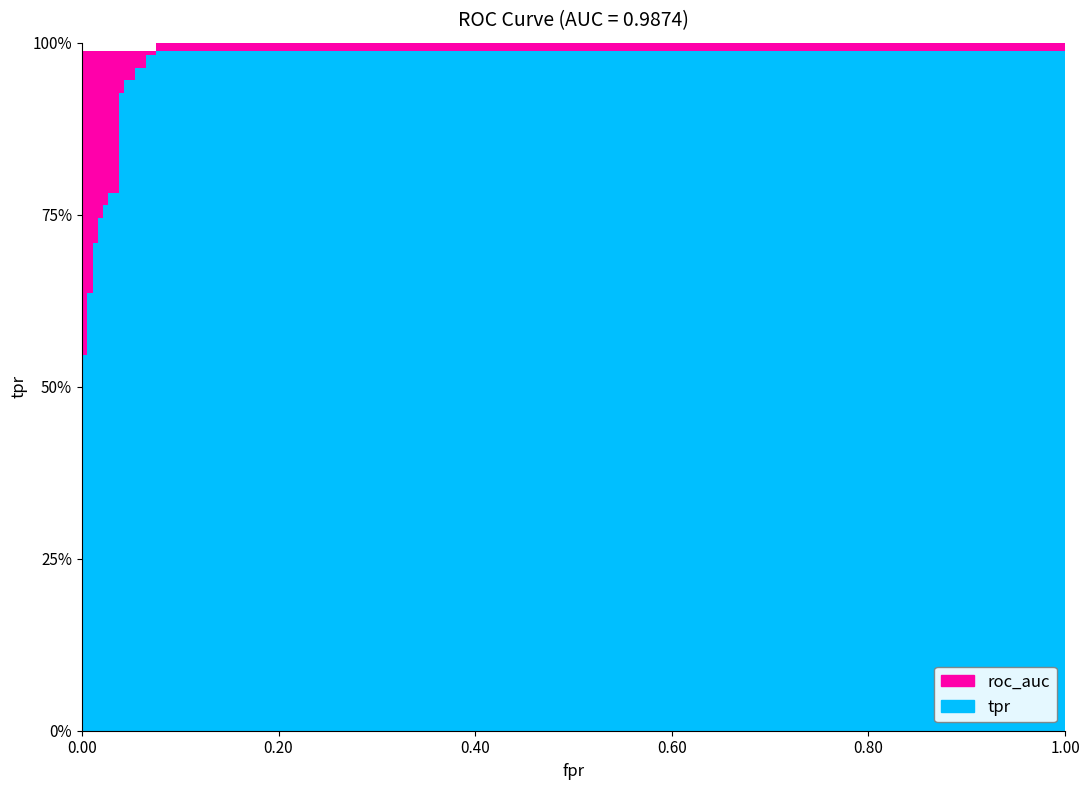

True or false: roc_auc has a value of 0.2 at 8.

False